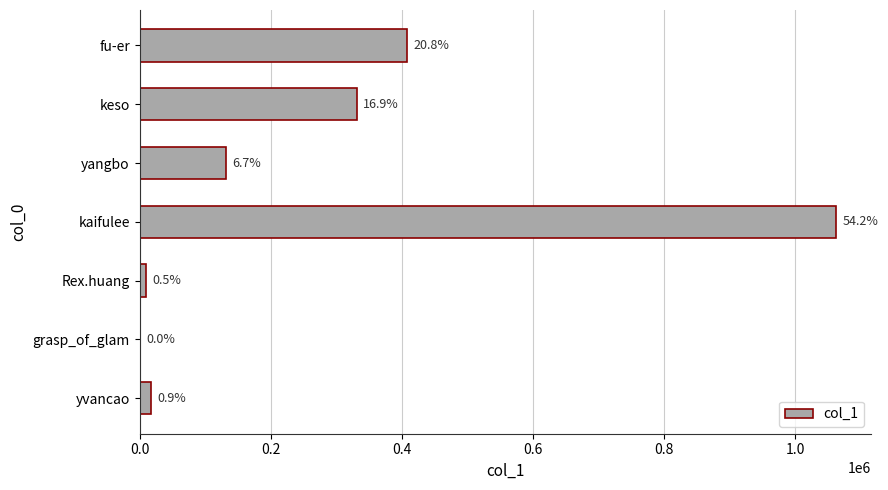

What is the average value?

279990